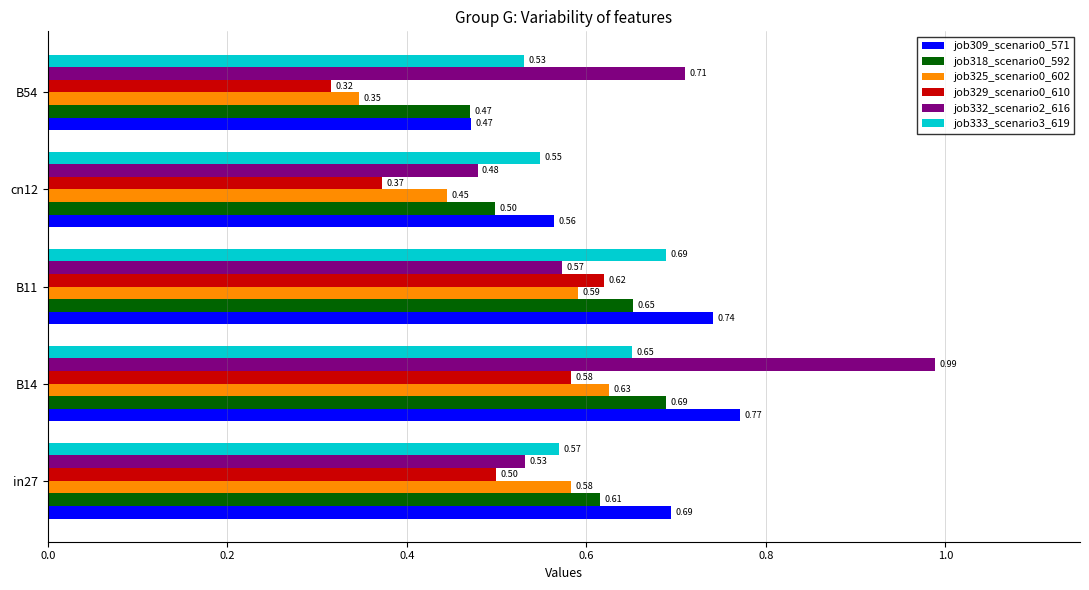

Which series has the largest range (max minus min)?

job332_scenario2_616